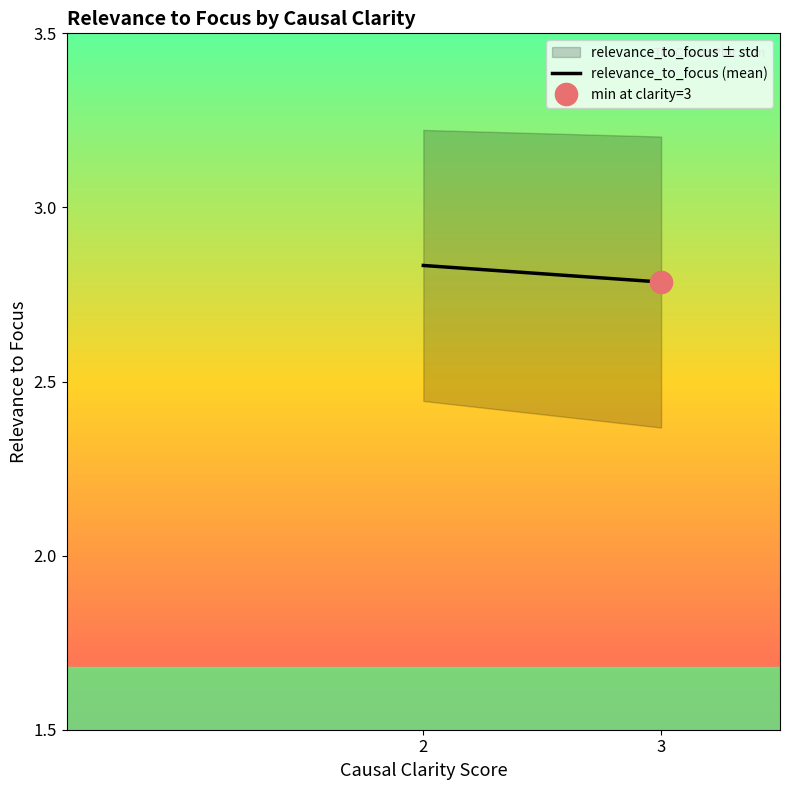

How many distinct data groups are displayed?

1